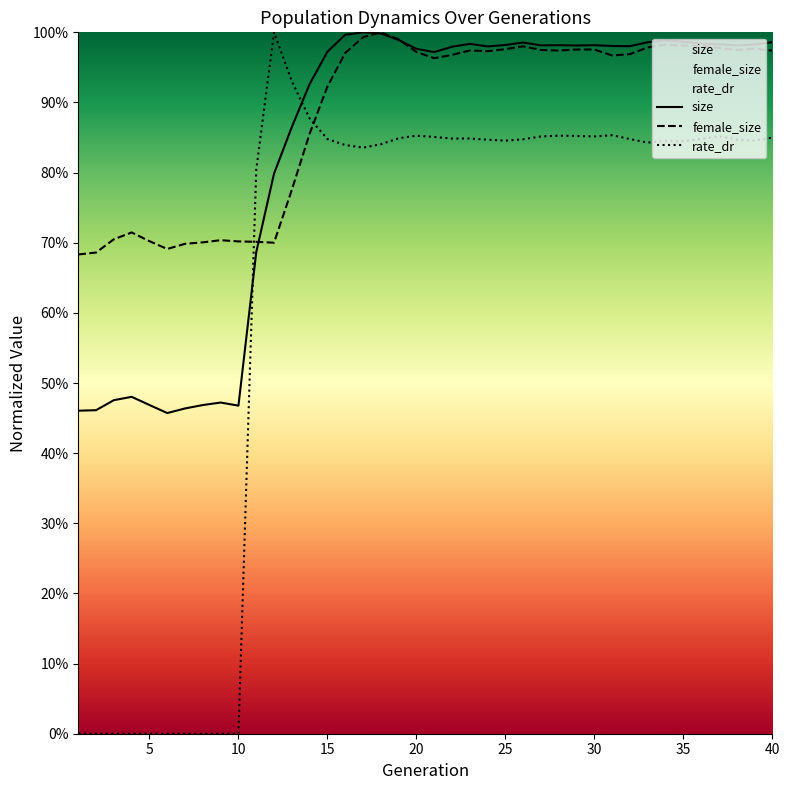

List the labels in order of rate_dr value, largest first.

12, 13, 14, 31, 20, 28, 29, 37, 27, 30, 21, 40, 19, 23, 22, 36, 15, 32, 26, 38, 24, 25, 34, 39, 35, 33, 18, 16, 17, 11, 1, 2, 3, 4, 5, 6, 7, 8, 9, 10